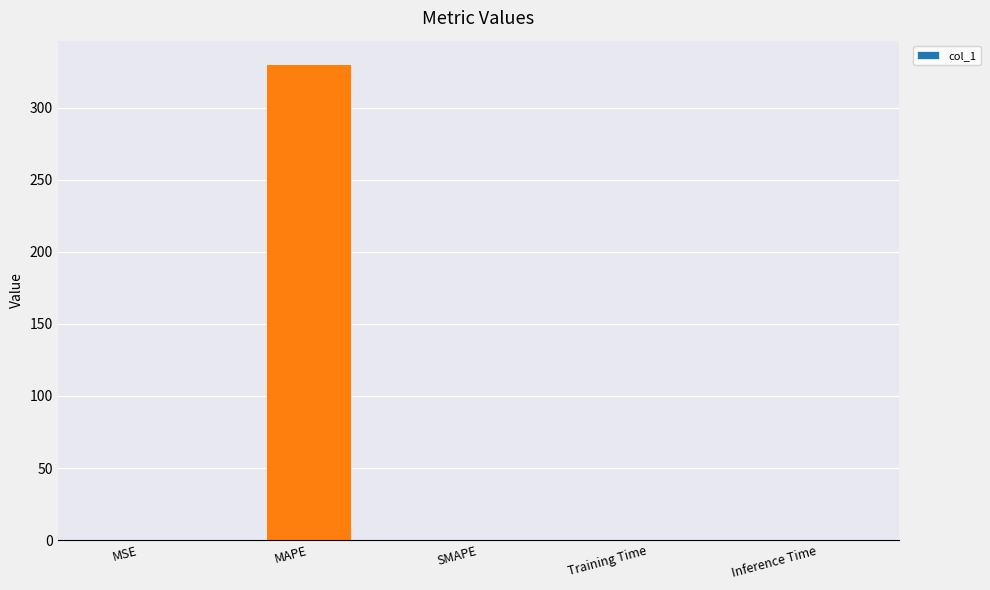

Is it true that the value at Training Time is 0.0?

True